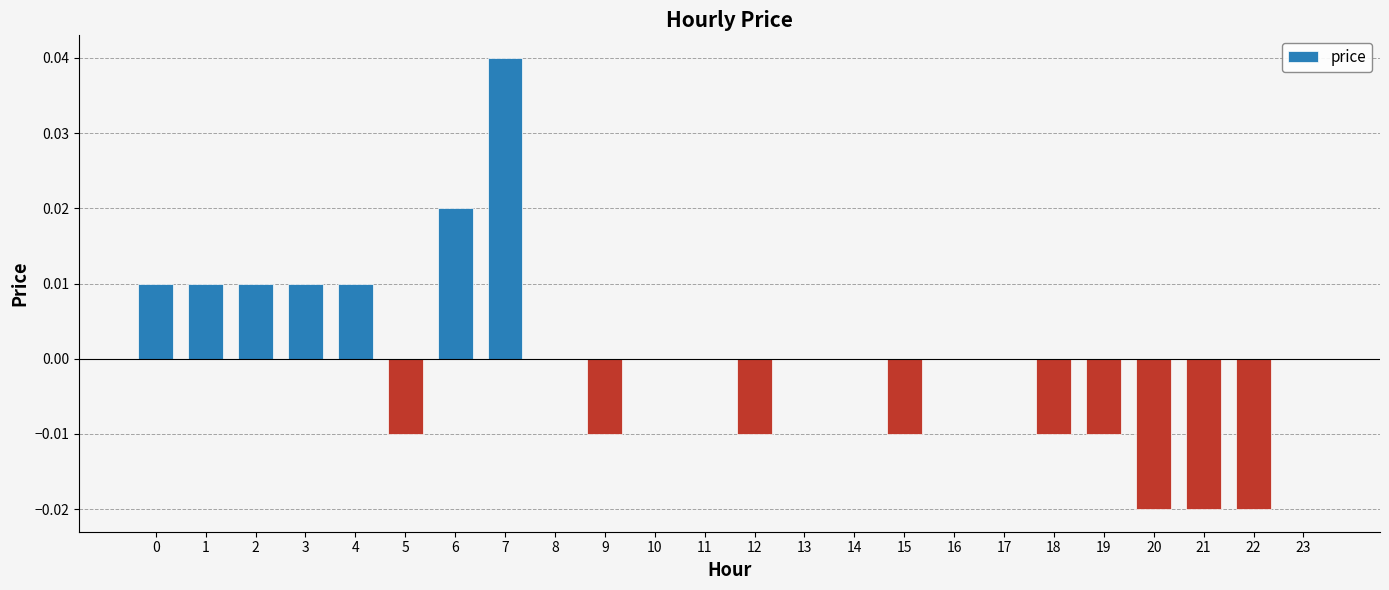

Is it true that the value at 9 is -0.0?

True